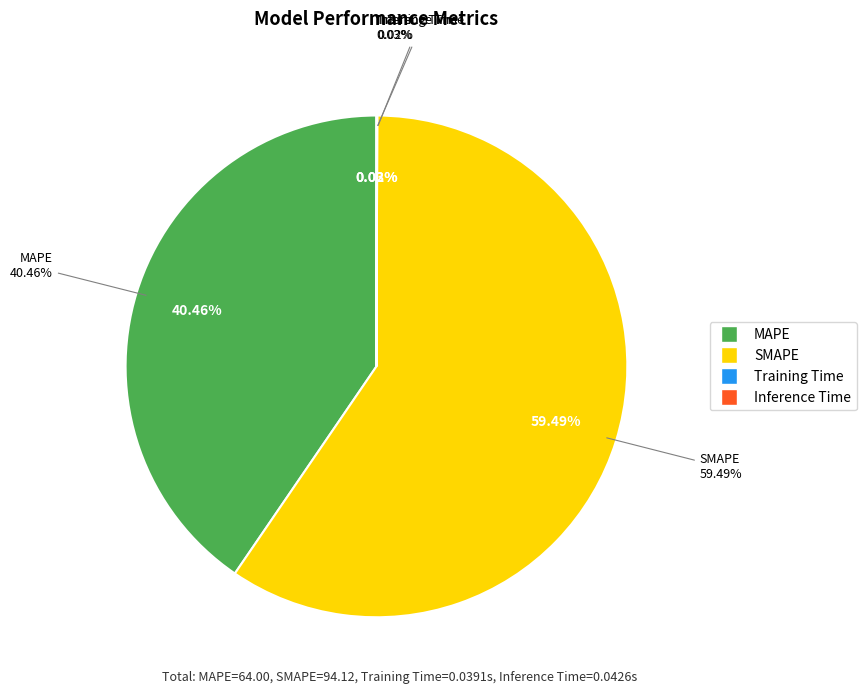

How many slices are in this pie chart?

4